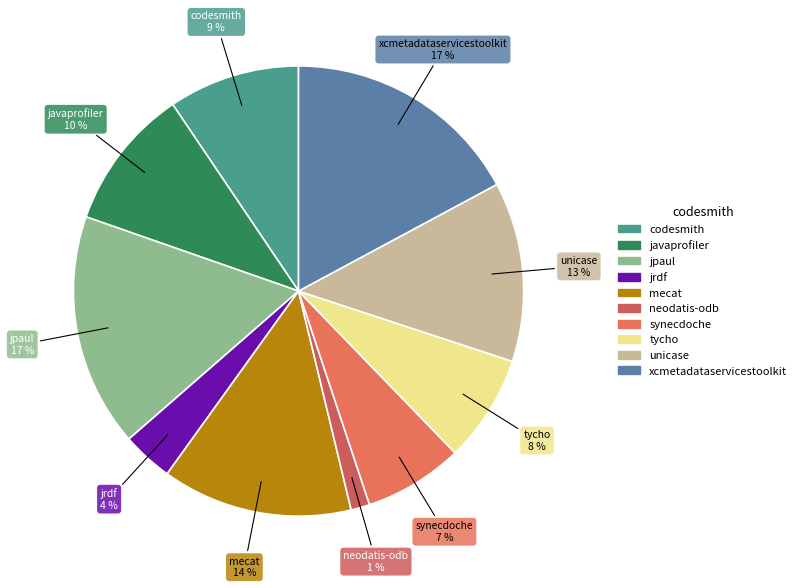

Is there a majority slice in this chart?

No